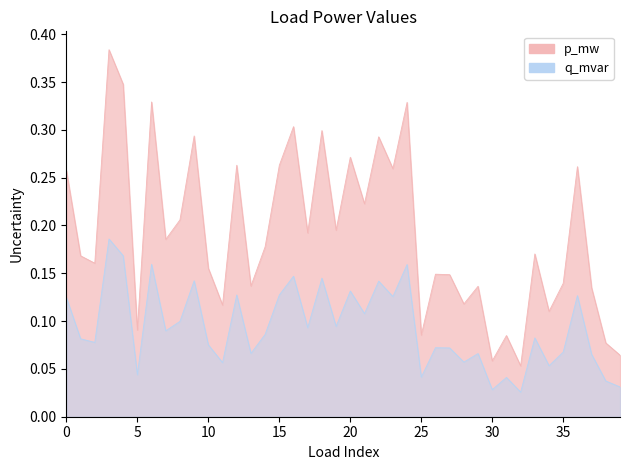

Rank the series by their maximum value, from highest to lowest.

p_mw, q_mvar